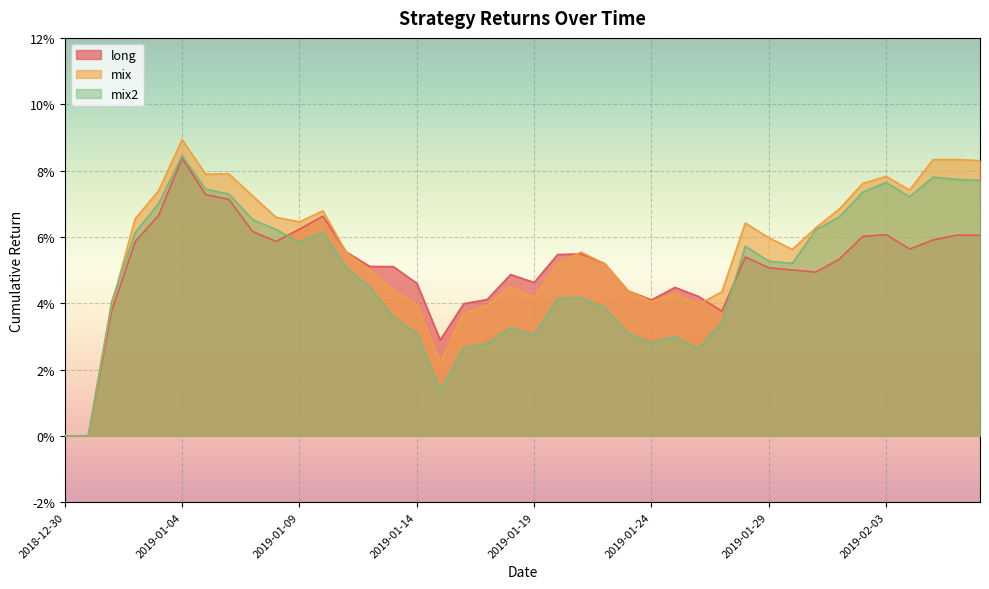

Which series has the largest range (max minus min)?

mix